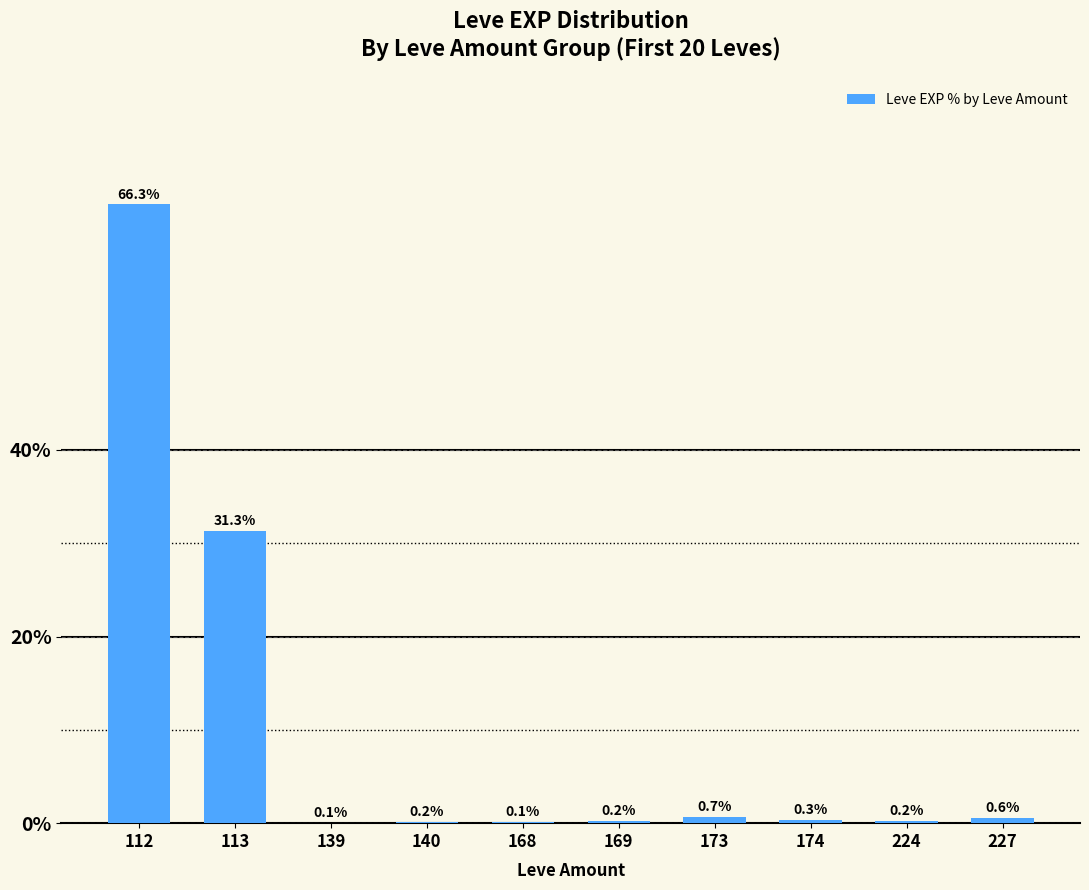

Does the chart contain stacked bars?

No